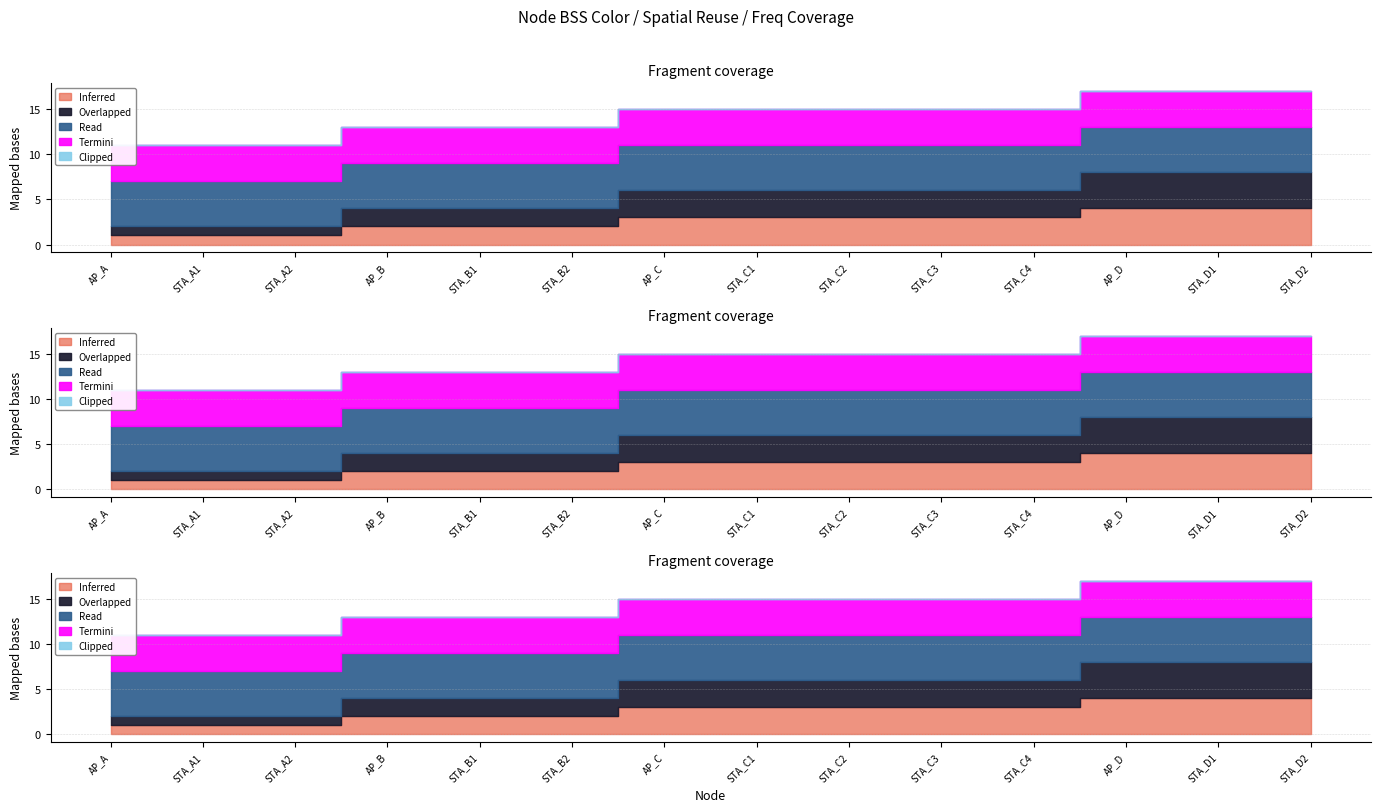

True or false: spatial_reuse_group and z(m) intersect in this chart.

False